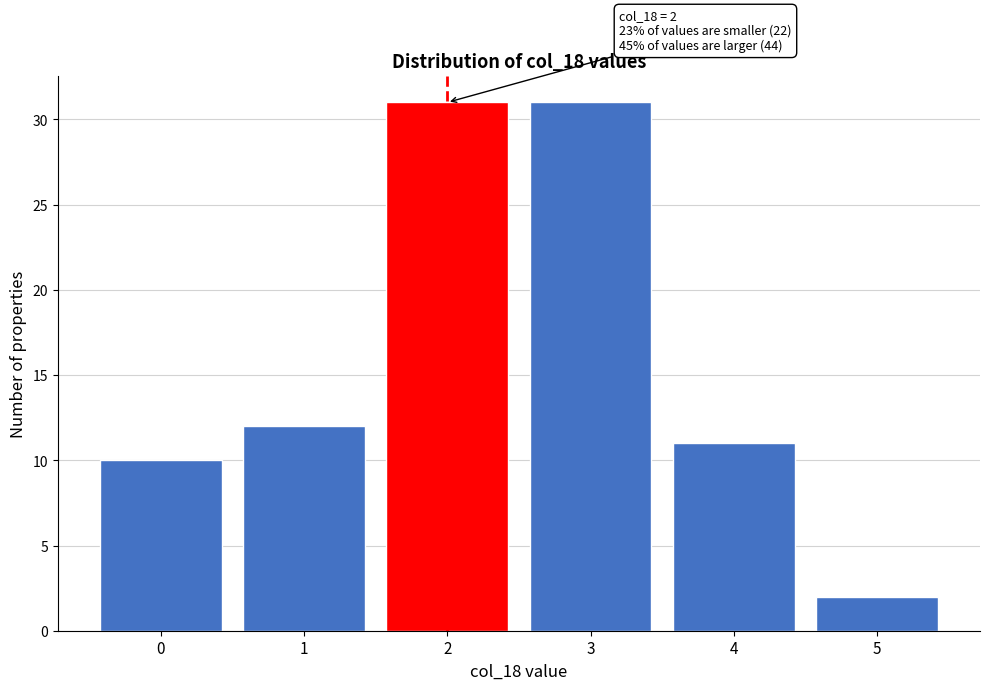

Reading left to right, what are all the values shown in this chart?

10	12	31	31	11	2